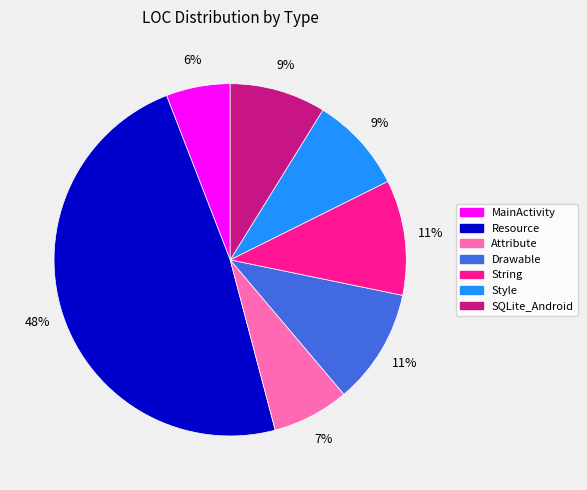

To the nearest percent, what portion does Resource represent?

48%